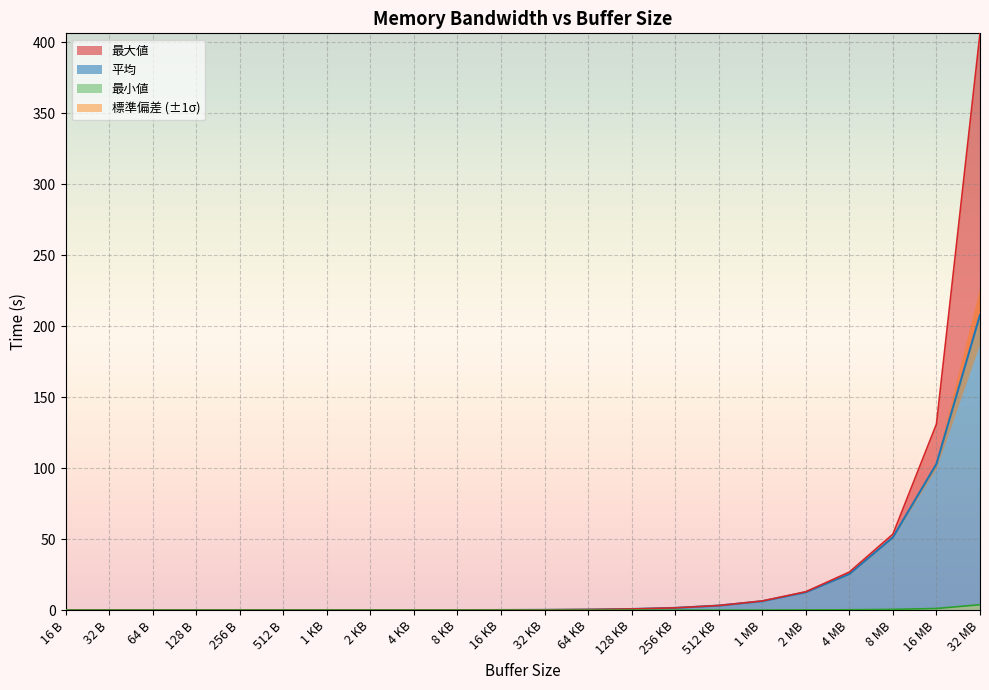

Which label corresponds to the largest value in the chart?

32 MB